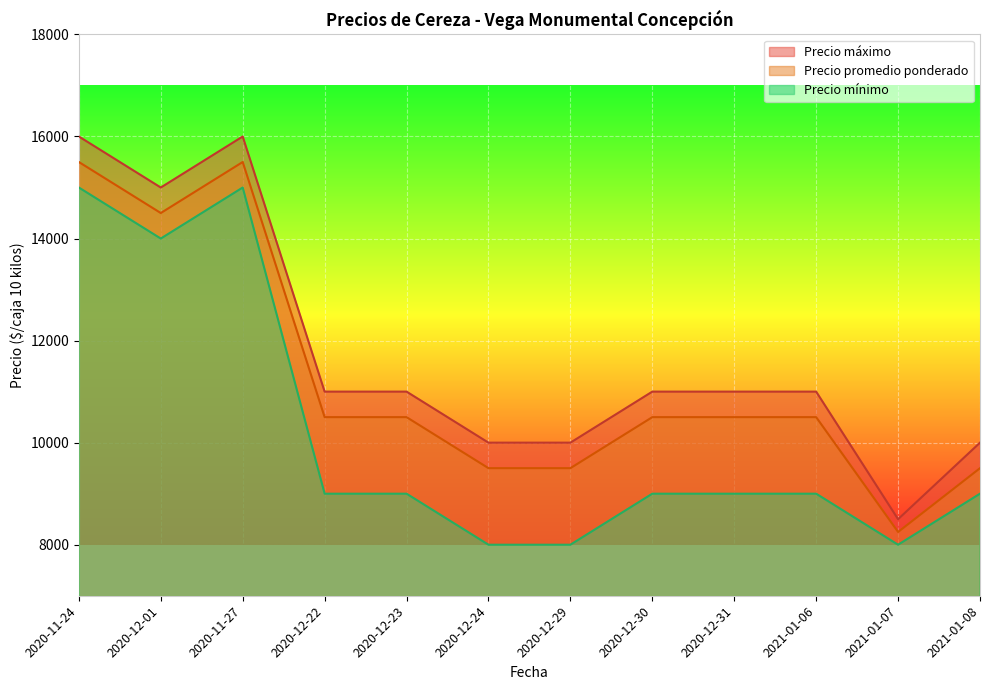

Which category has the lowest value in the Precio máximo series?

2021-01-07